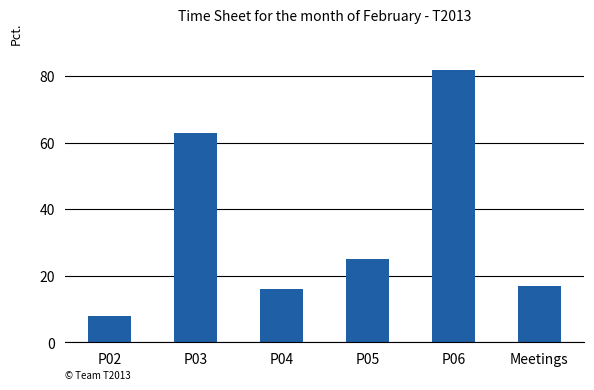

Is it true that the value at P05 is 35?

False